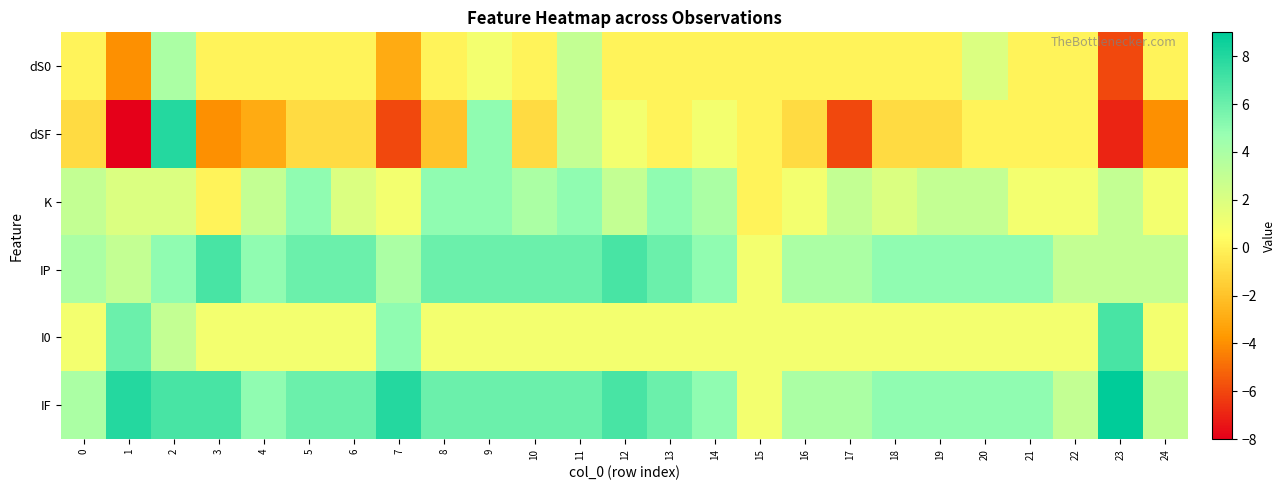

Reading left to right, what are all the values shown in this chart?

dS0: 0=0	1=-4	2=4	3=0	4=0	5=0	6=0	7=-3	8=0	9=1	10=0	11=3	12=0	13=0	14=0	15=0	16=0	17=0	18=0	19=0	20=2	21=0	22=0	23=-6	24=0
dSF: 0=-1	1=-8	2=8	3=-4	4=-3	5=-1	6=-1	7=-6	8=-2	9=5	10=-1	11=3	12=1	13=0	14=1	15=0	16=-1	17=-6	18=-1	19=-1	20=0	21=0	22=0	23=-7	24=-4
K: 0=3	1=2	2=2	3=0	4=3	5=5	6=2	7=1	8=5	9=5	10=4	11=5	12=3	13=5	14=4	15=0	16=1	17=3	18=2	19=3	20=3	21=1	22=1	23=3	24=1
IP: 0=4	1=3	2=5	3=7	4=5	5=6	6=6	7=4	8=6	9=6	10=6	11=6	12=7	13=6	14=5	15=1	16=4	17=4	18=5	19=5	20=5	21=5	22=3	23=3	24=3
I0: 0=1	1=6	2=3	3=1	4=1	5=1	6=1	7=5	8=1	9=1	10=1	11=1	12=1	13=1	14=1	15=1	16=1	17=1	18=1	19=1	20=1	21=1	22=1	23=7	24=1
IF: 0=4	1=8	2=7	3=7	4=5	5=6	6=6	7=8	8=6	9=6	10=6	11=6	12=7	13=6	14=5	15=1	16=4	17=4	18=5	19=5	20=5	21=5	22=3	23=9	24=3